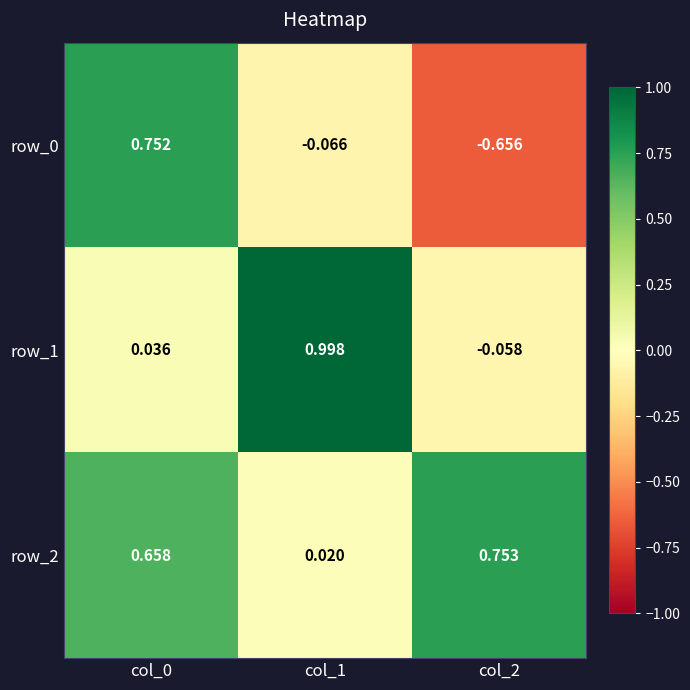

True or false: row_2 has a value of 1.1 at col_2.

False